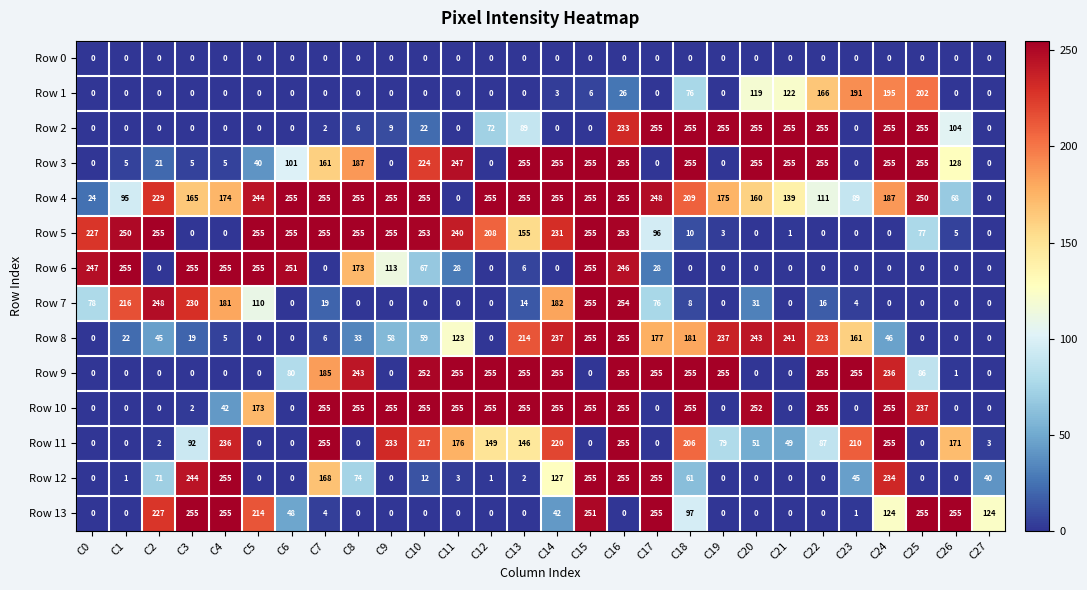

True or false: Row 8 has a value of 29 at C24.

False